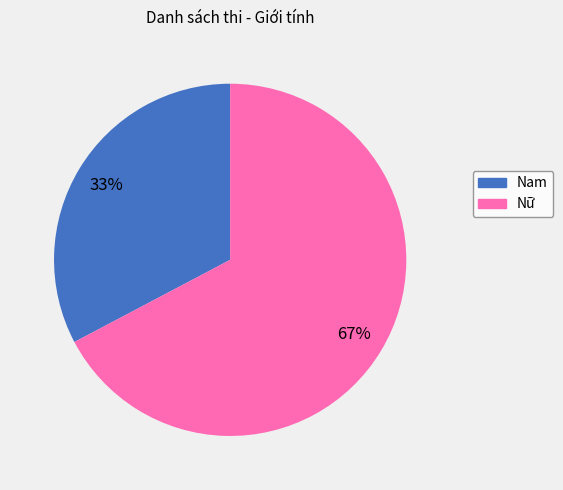

Does Nữ represent more than half of the total?

Yes